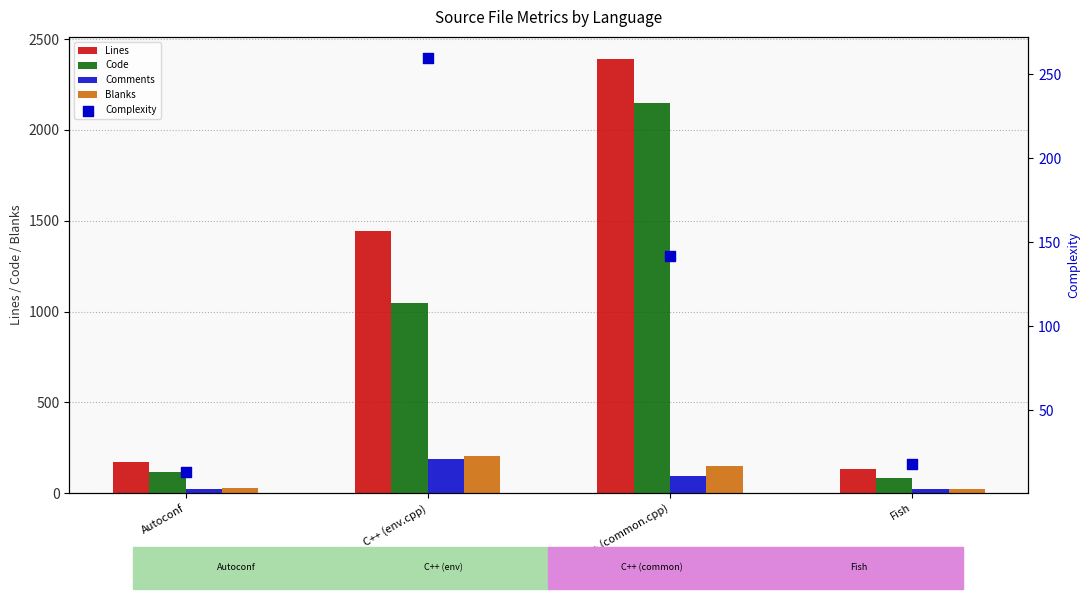

Which series has the widest spread of Y values?

Lines